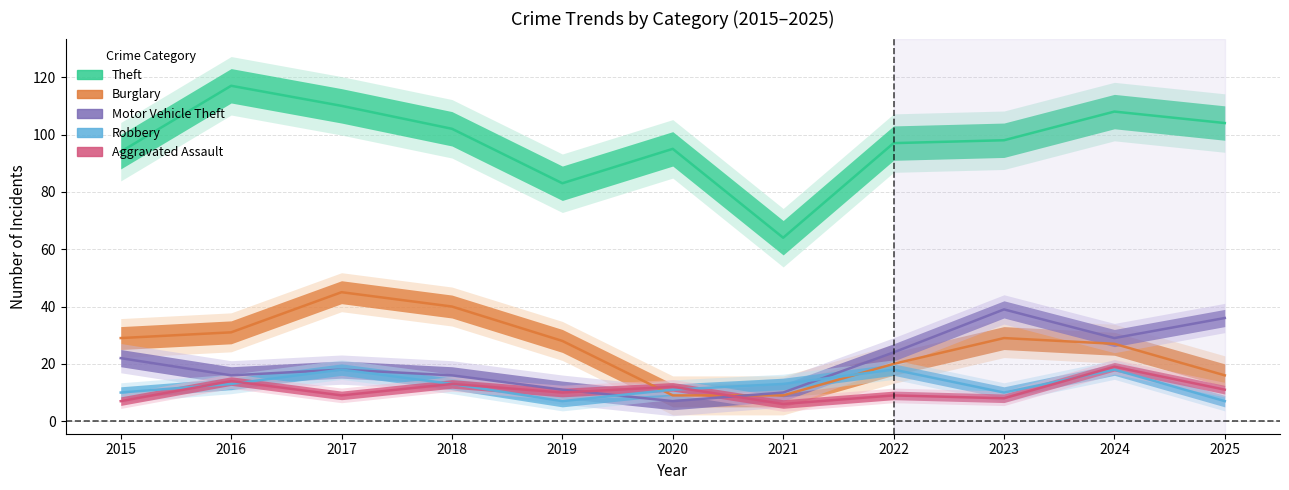

Where is the first local minimum for Aggravated Assault?

2017